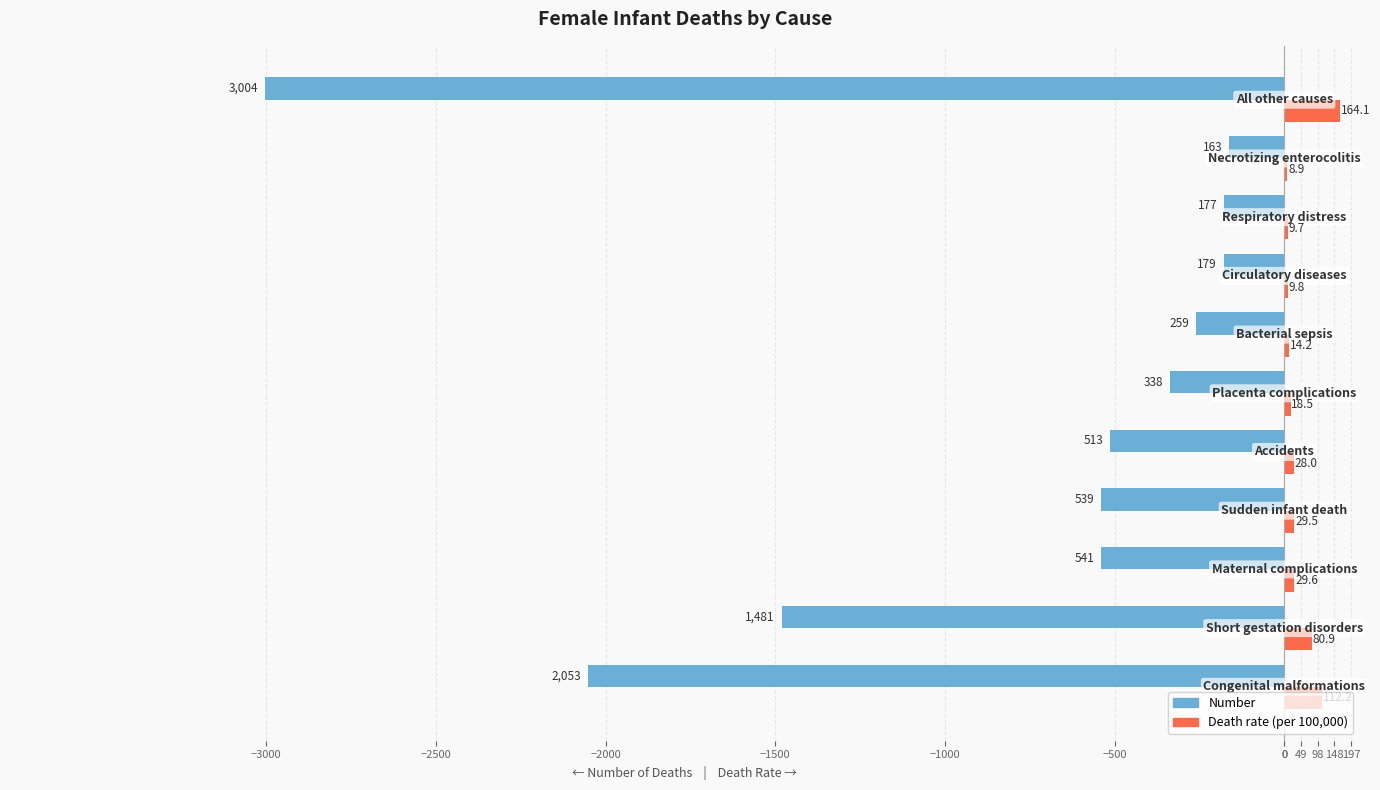

What is the greatest value displayed?

164.1